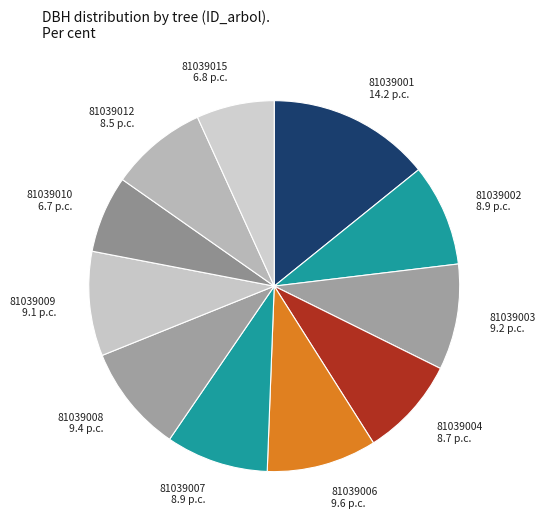

How many segments does this pie chart have?

11